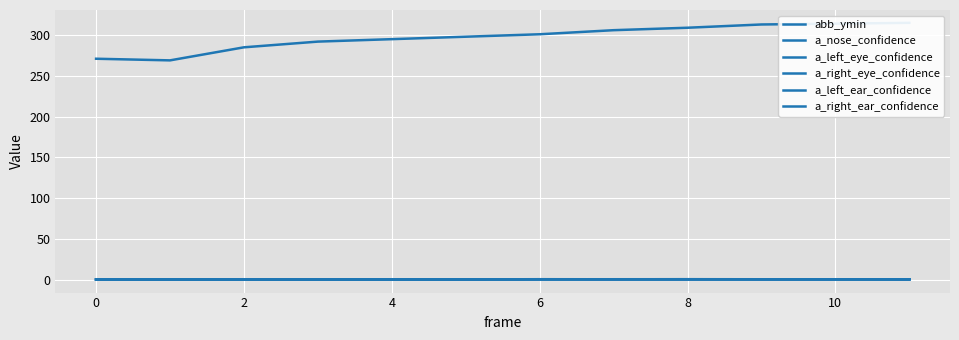

Which category has the lowest value in the a_right_eye_confidence series?

4